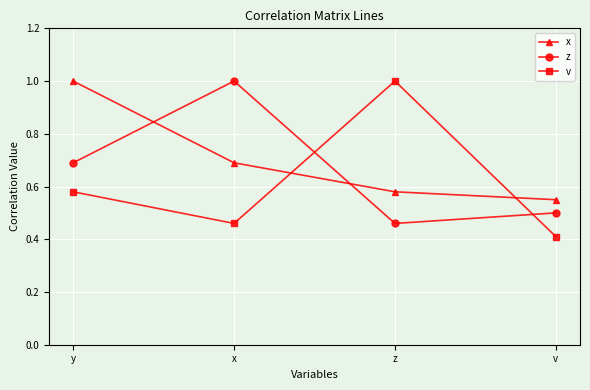

What position from the left is x?

2